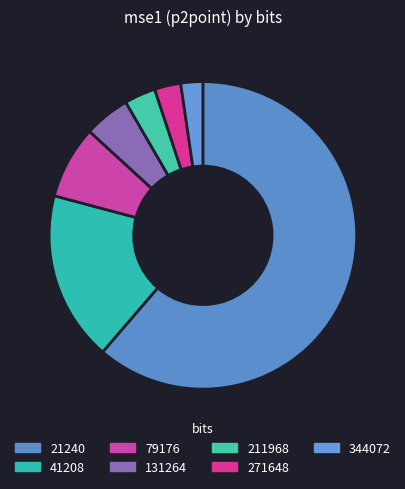

Is there any slice that represents more than half of the pie?

Yes